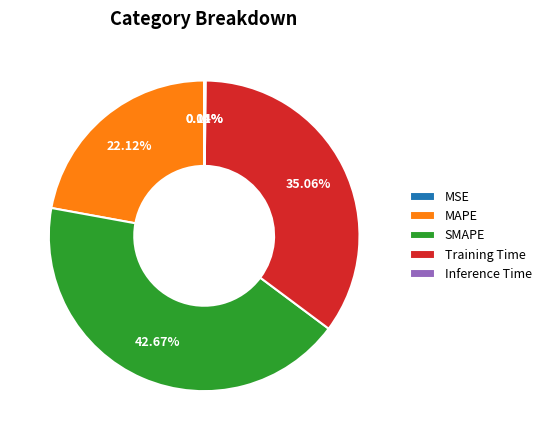

What percentage is the SMAPE slice, to the nearest percent?

43%